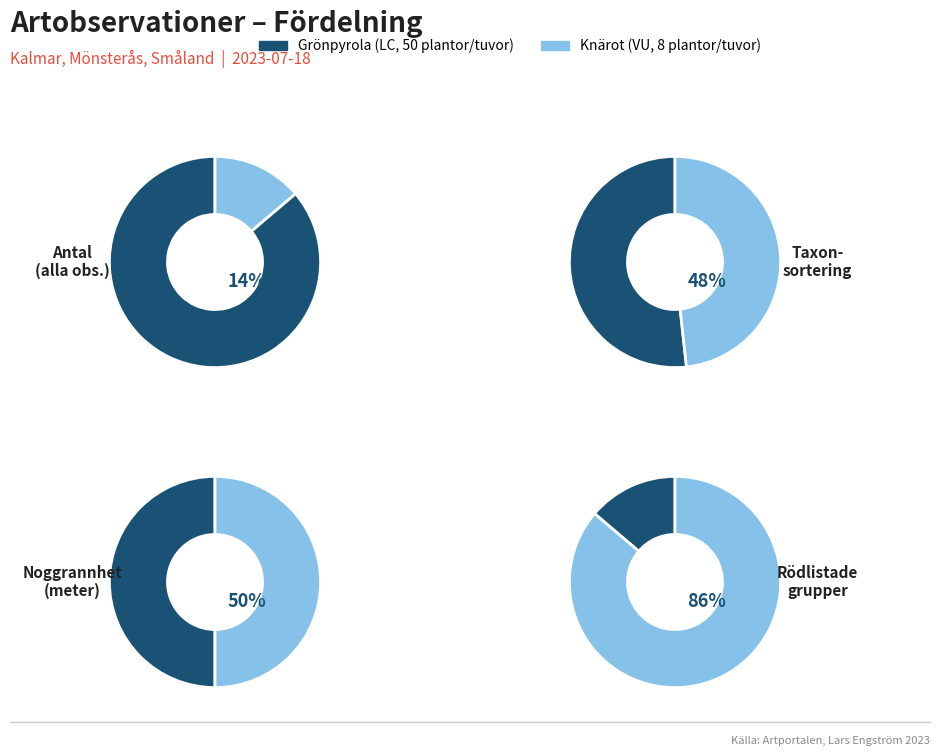

Does Grönpyrola (LC) account for over 50% of the chart?

Yes